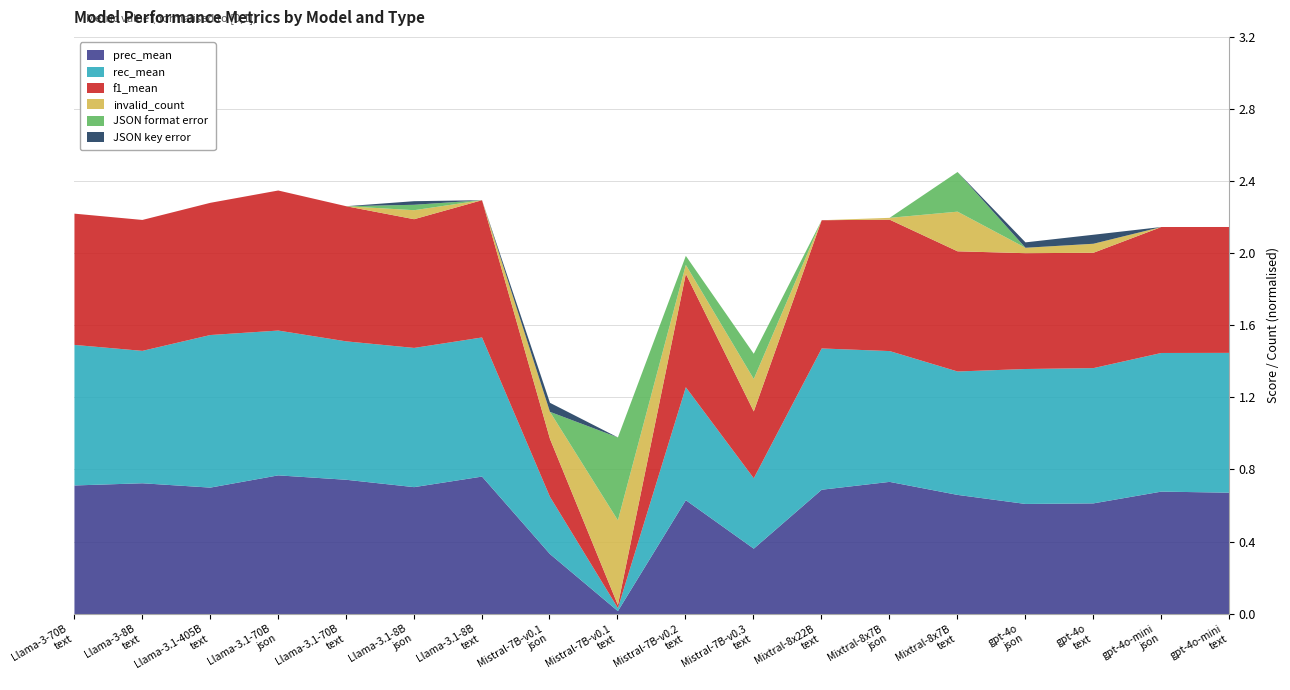

What is the label of the 10th point from the left?

Mistral-7B-v0.2
text